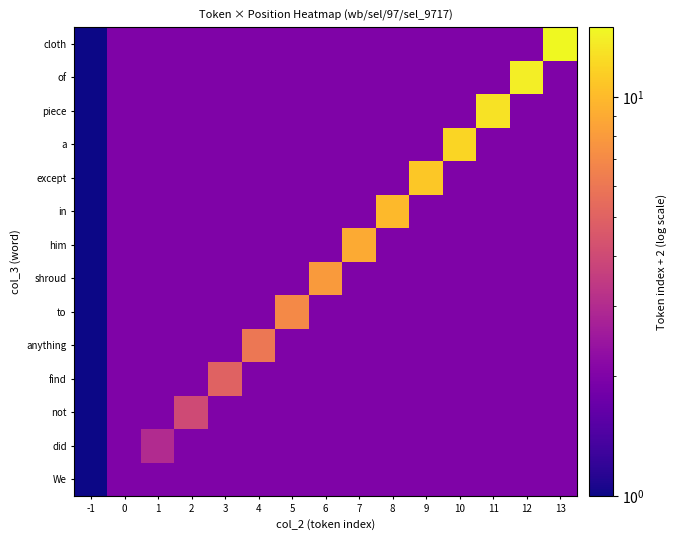

Reading right to left, list all the values displayed in this chart.

We: 13=2	12=2	11=2	10=2	9=2	8=2	7=2	6=2	5=2	4=2	3=2	2=2	1=2	0=2	-1=1
did: 13=2	12=2	11=2	10=2	9=2	8=2	7=2	6=2	5=2	4=2	3=2	2=2	1=3	0=2	-1=1
not: 13=2	12=2	11=2	10=2	9=2	8=2	7=2	6=2	5=2	4=2	3=2	2=4	1=2	0=2	-1=1
find: 13=2	12=2	11=2	10=2	9=2	8=2	7=2	6=2	5=2	4=2	3=5	2=2	1=2	0=2	-1=1
anything: 13=2	12=2	11=2	10=2	9=2	8=2	7=2	6=2	5=2	4=6	3=2	2=2	1=2	0=2	-1=1
to: 13=2	12=2	11=2	10=2	9=2	8=2	7=2	6=2	5=7	4=2	3=2	2=2	1=2	0=2	-1=1
shroud: 13=2	12=2	11=2	10=2	9=2	8=2	7=2	6=8	5=2	4=2	3=2	2=2	1=2	0=2	-1=1
him: 13=2	12=2	11=2	10=2	9=2	8=2	7=9	6=2	5=2	4=2	3=2	2=2	1=2	0=2	-1=1
in: 13=2	12=2	11=2	10=2	9=2	8=10	7=2	6=2	5=2	4=2	3=2	2=2	1=2	0=2	-1=1
except: 13=2	12=2	11=2	10=2	9=11	8=2	7=2	6=2	5=2	4=2	3=2	2=2	1=2	0=2	-1=1
a: 13=2	12=2	11=2	10=12	9=2	8=2	7=2	6=2	5=2	4=2	3=2	2=2	1=2	0=2	-1=1
piece: 13=2	12=2	11=13	10=2	9=2	8=2	7=2	6=2	5=2	4=2	3=2	2=2	1=2	0=2	-1=1
of: 13=2	12=14	11=2	10=2	9=2	8=2	7=2	6=2	5=2	4=2	3=2	2=2	1=2	0=2	-1=1
cloth: 13=15	12=2	11=2	10=2	9=2	8=2	7=2	6=2	5=2	4=2	3=2	2=2	1=2	0=2	-1=1